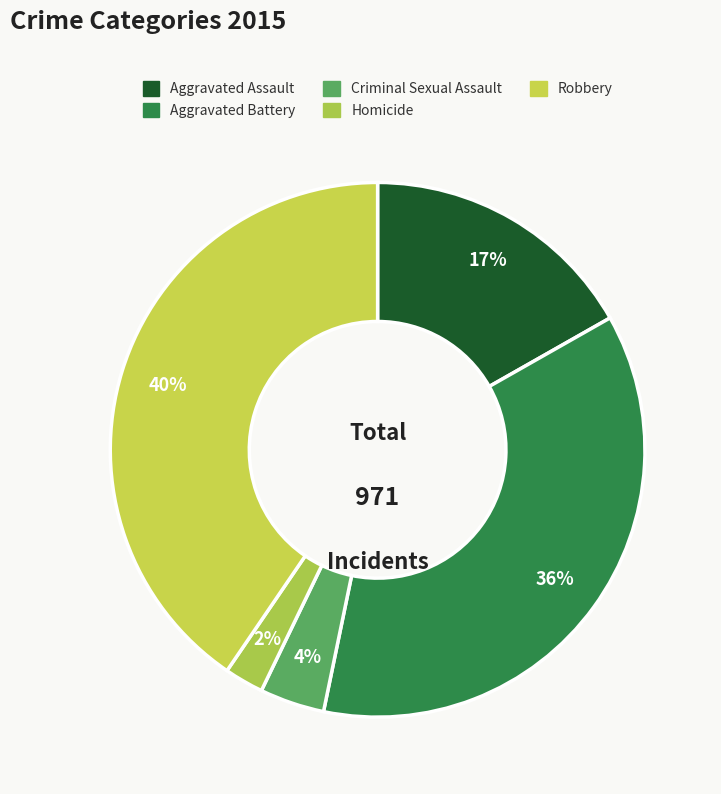

To the nearest percent, what percentage of the pie is Homicide?

2%